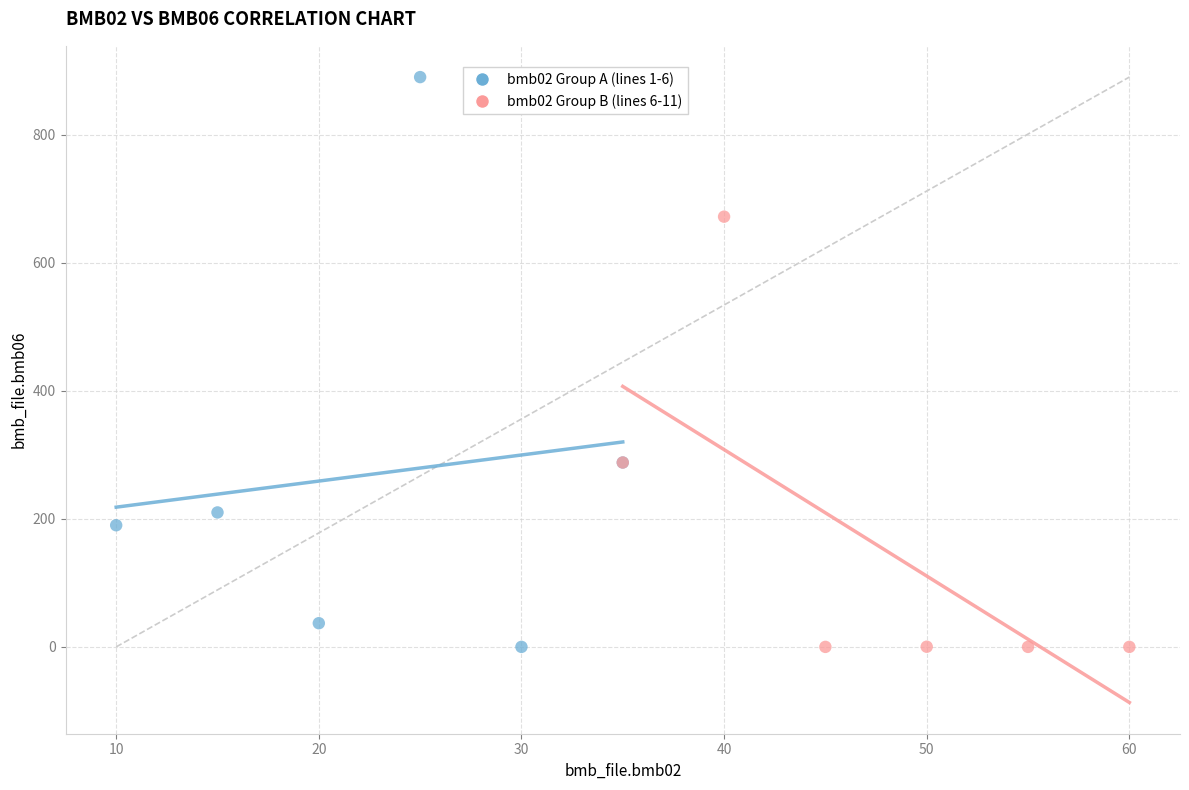

Which series reaches the maximum Y coordinate?

bmb02 Group A (lines 1-6)